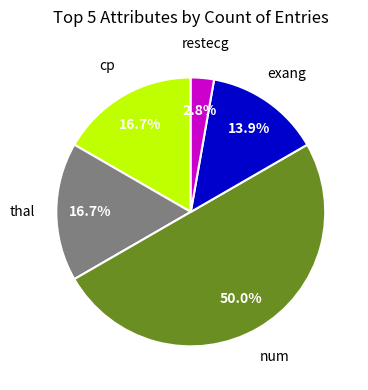

Is there any slice that represents more than half of the pie?

No